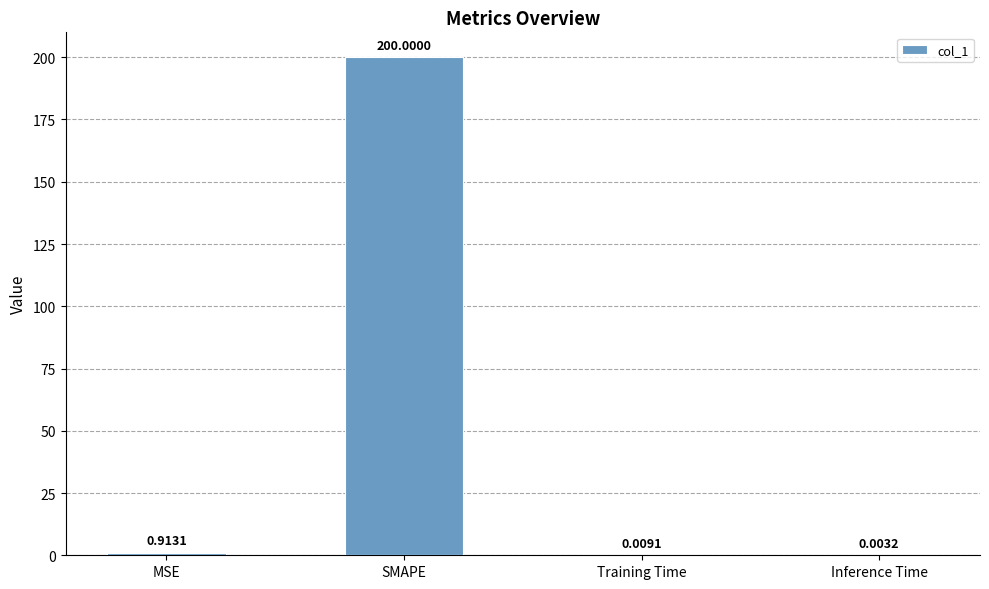

What is the sum of all values?

200.9